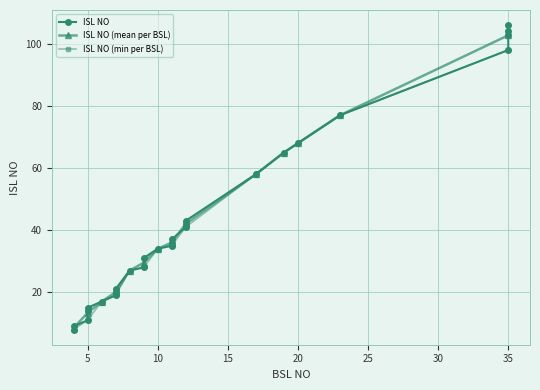

True or false: there are more than 0 points higher than both neighbors.

False